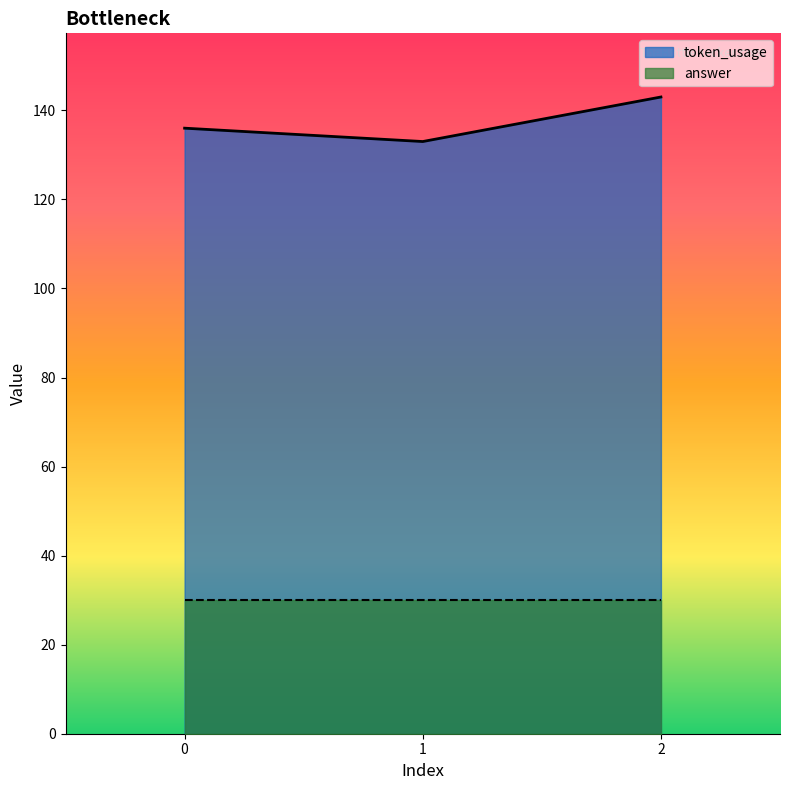

Rank the categories by value from lowest to highest.

1, 0, 2